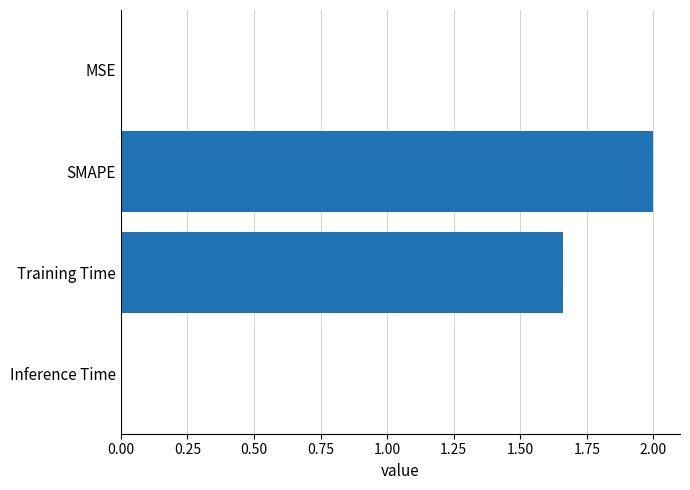

Is it true that the value at Inference Time is 0.0?

True